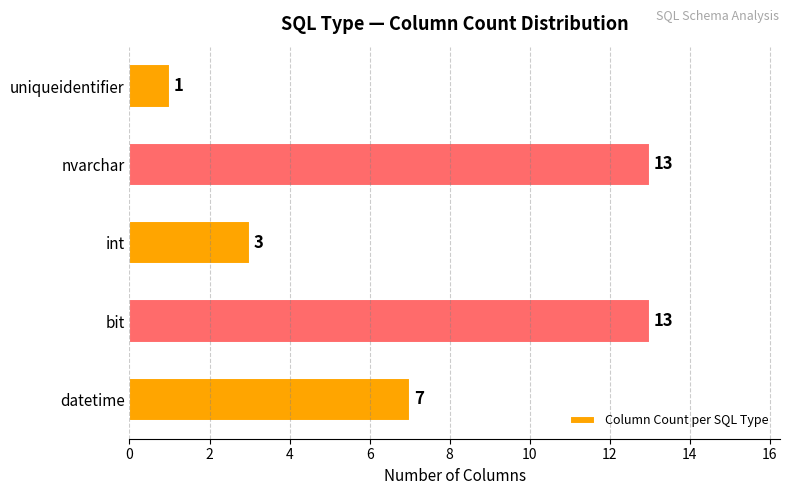

Reading top to bottom, list all the values displayed in this chart.

uniqueidentifier=1	nvarchar=13	int=3	bit=13	datetime=7